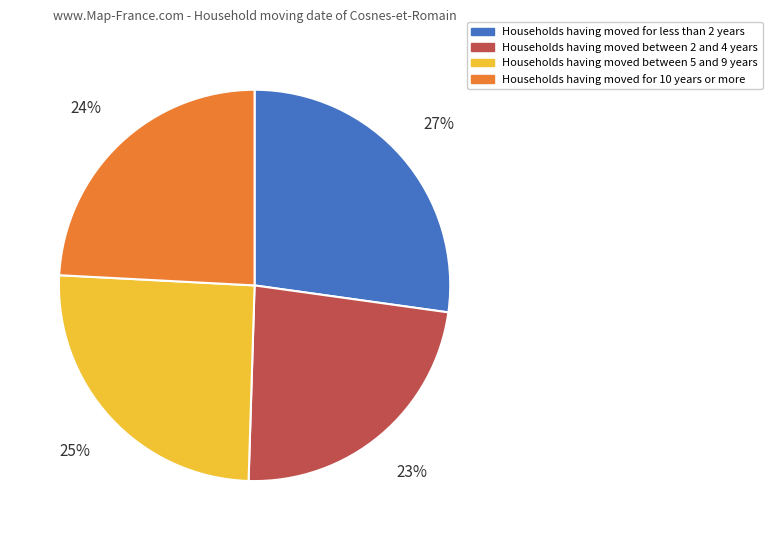

Is there a majority slice in this chart?

No